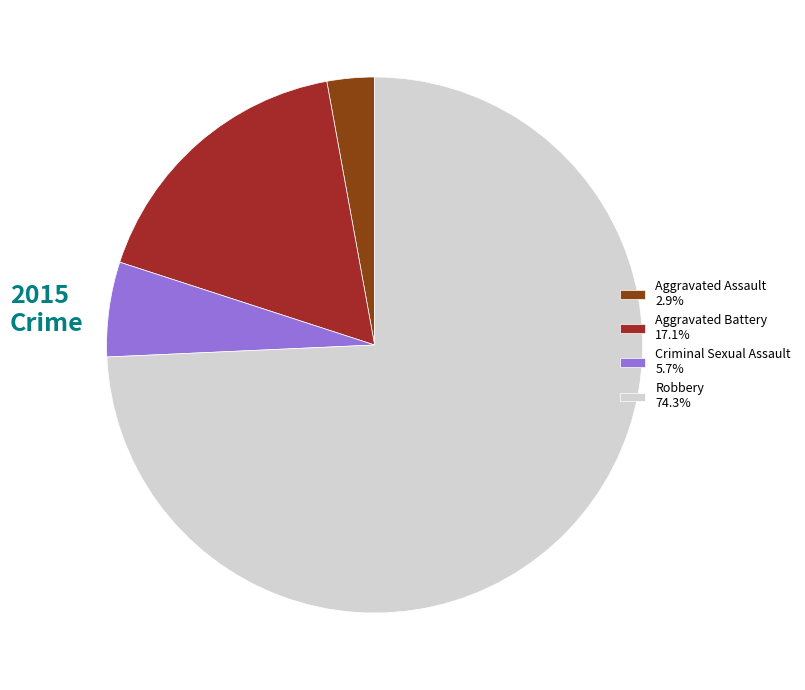

True or false: Criminal Sexual Assault accounts for 6% of the total.

True